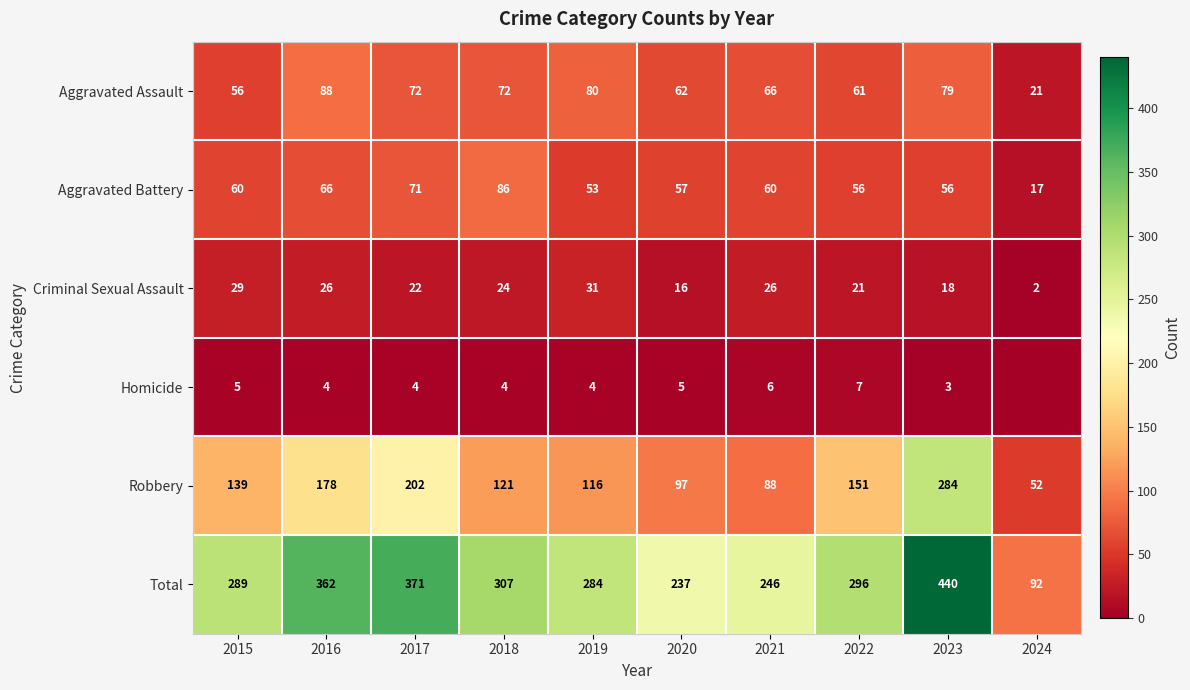

Is it true that Aggravated Battery equals 81 at 2023?

False